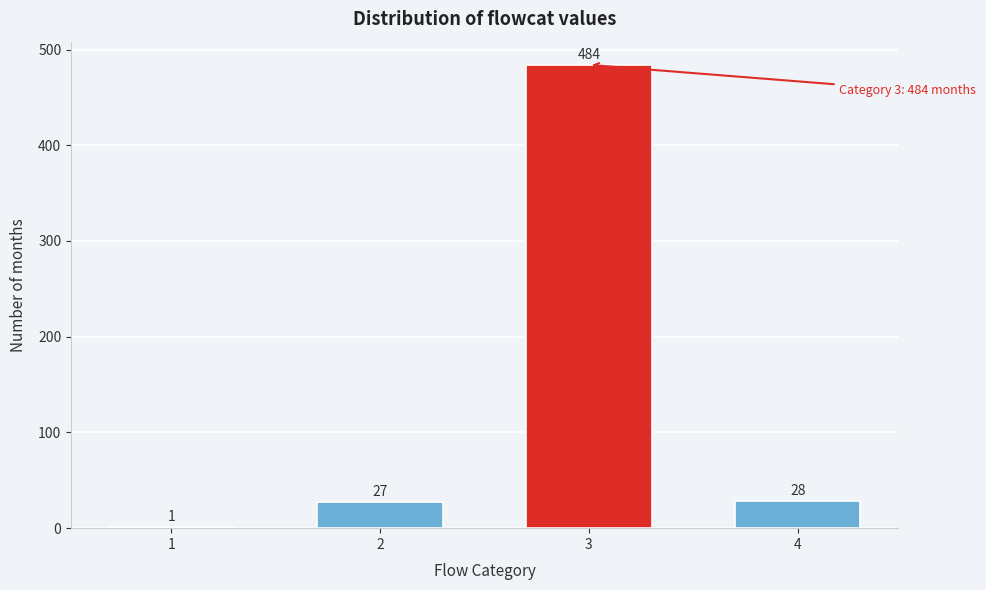

Reading left to right, what are all the values shown in this chart?

1=1	2=27	3=484	4=28